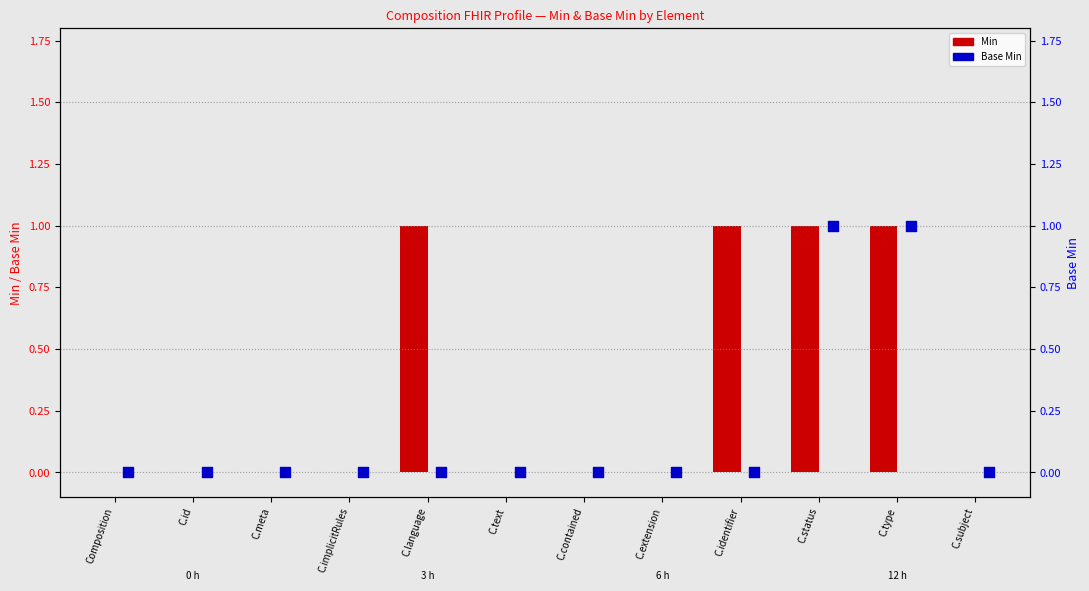

Which series has the largest Y range (max minus min)?

Min